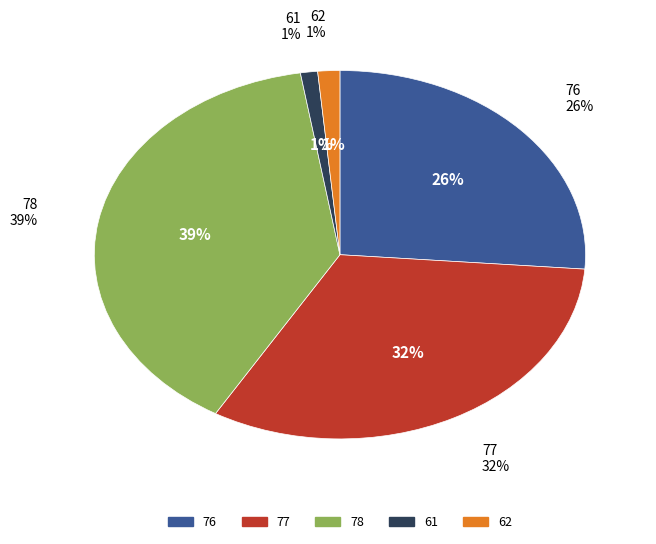

How many segments does this pie chart have?

5